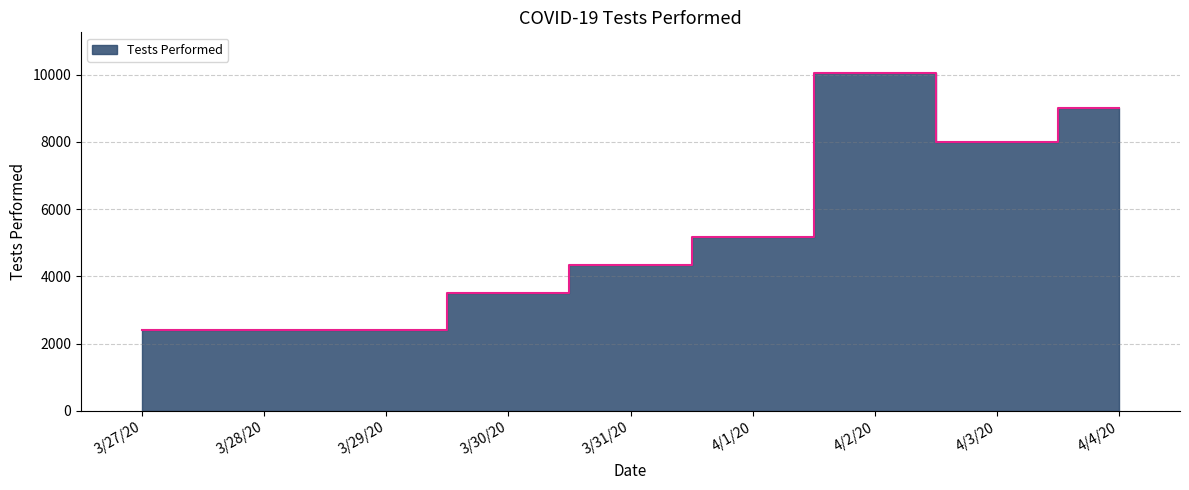

Reading left to right, transcribe all the data shown in this chart.

2414	2414	2414	3511	4346	5163	10049	8000	9000